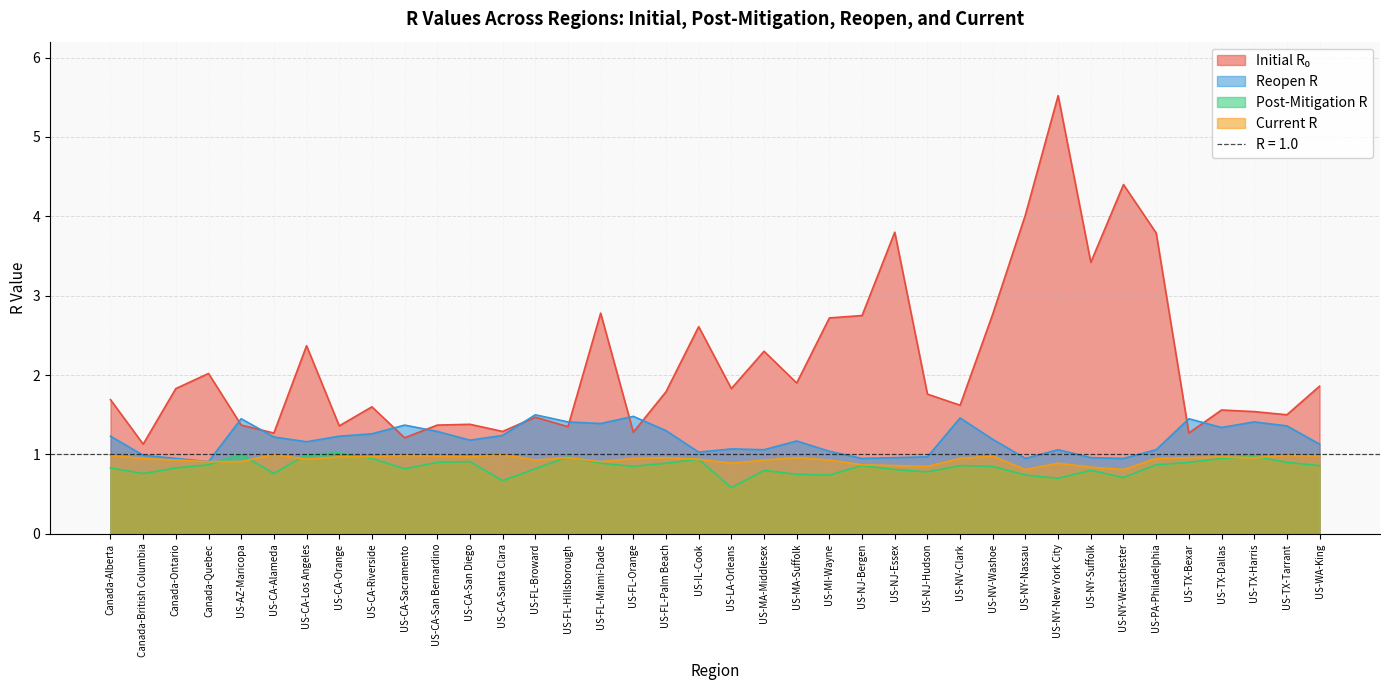

What is the maximum value shown in the chart?

5.5